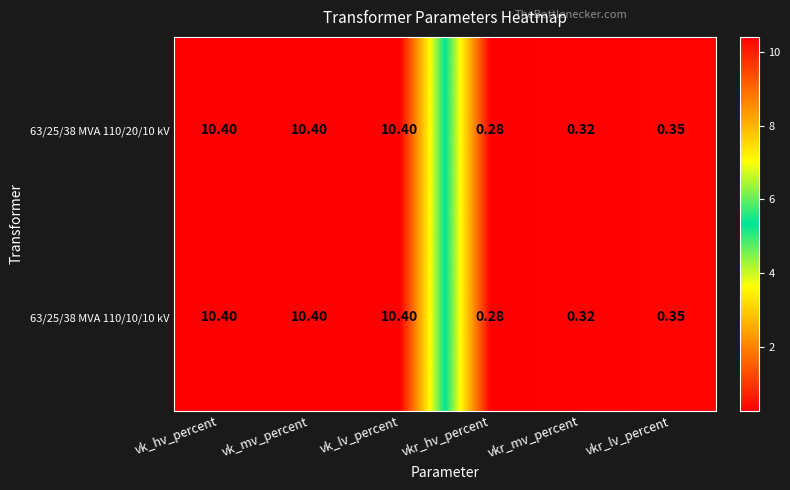

At which label is 63/25/38 MVA 110/10/10 kV closest to 5?

vkr_lv_percent